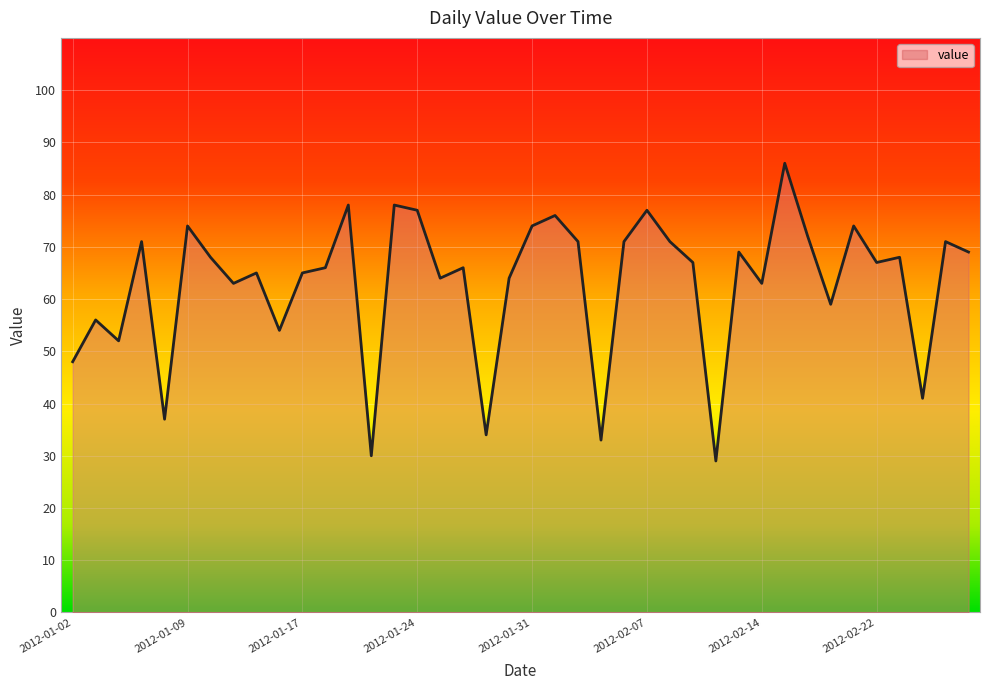

List the labels in order of value, largest first.

2012-02-15, 2012-01-19, 2012-01-23, 2012-01-24, 2012-02-07, 2012-02-01, 2012-01-09, 2012-01-31, 2012-02-21, 2012-02-16, 2012-01-05, 2012-02-02, 2012-02-06, 2012-02-08, 2012-02-27, 2012-02-13, 2012-02-28, 2012-01-10, 2012-02-23, 2012-02-09, 2012-02-22, 2012-01-18, 2012-01-26, 2012-01-12, 2012-01-17, 2012-01-25, 2012-01-30, 2012-01-11, 2012-02-14, 2012-02-20, 2012-01-03, 2012-01-16, 2012-01-04, 2012-01-02, 2012-02-26, 2012-01-08, 2012-01-29, 2012-02-05, 2012-01-22, 2012-02-12